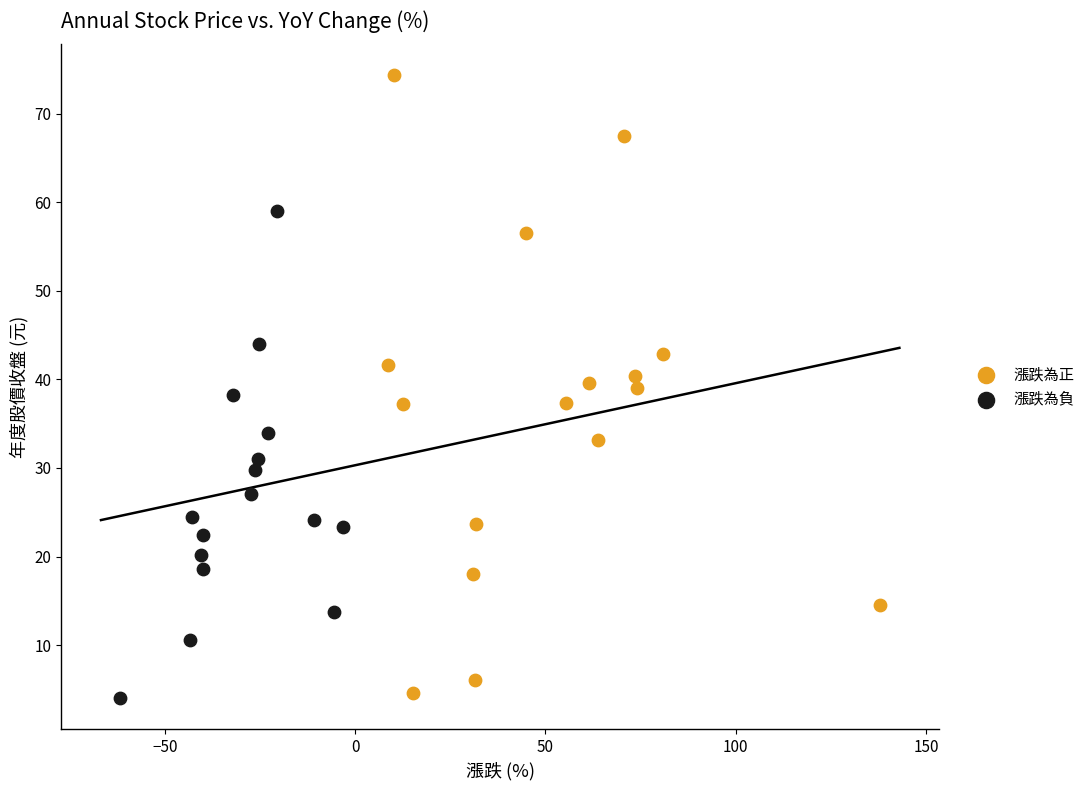

Which series contains the highest Y value?

漲跌為正